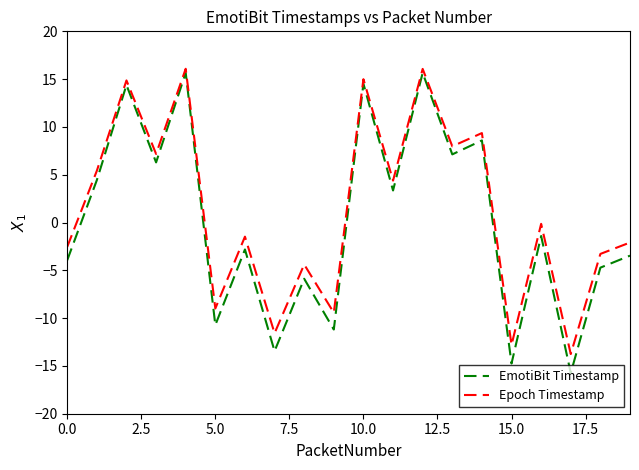

Is this an area chart (filled region under the line)?

No